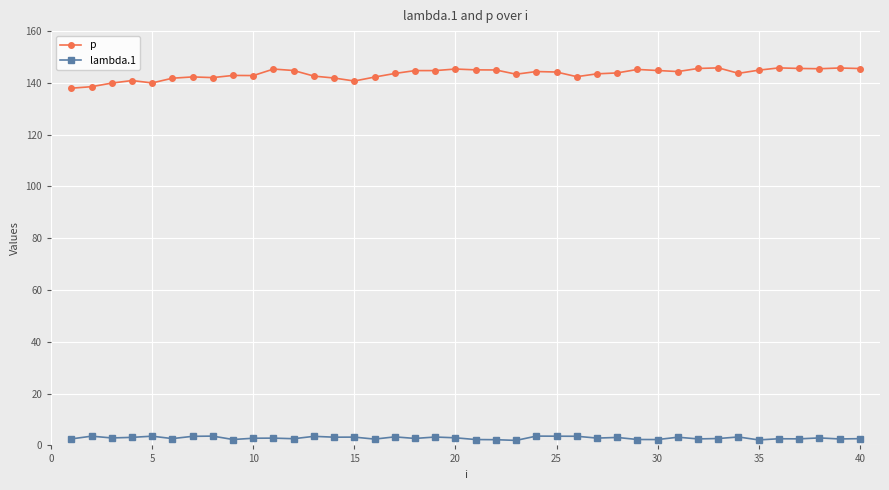

True or false: p and lambda.1 intersect in this chart.

False